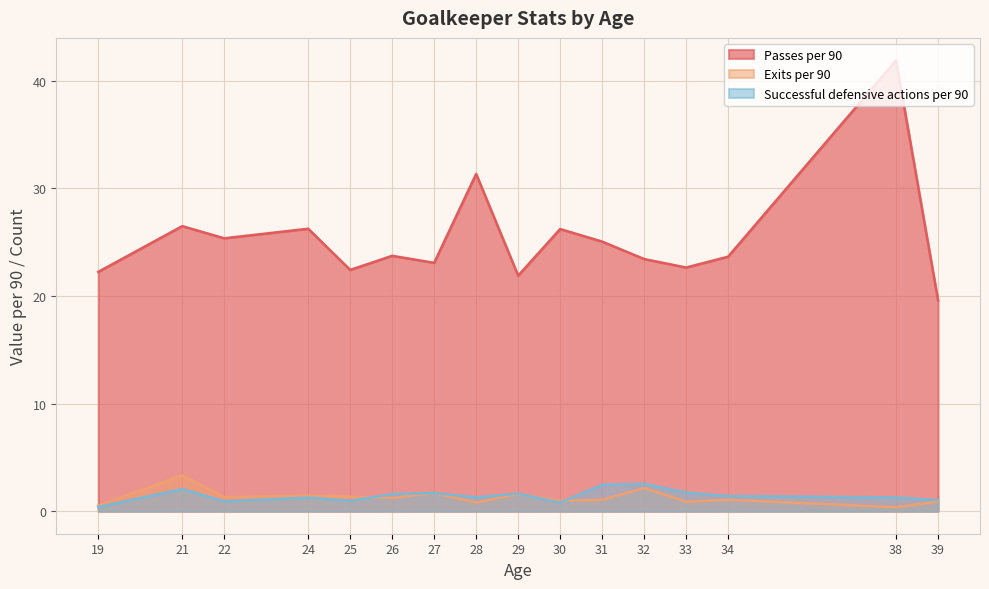

What is the difference between the highest and lowest values at 31?

24.0